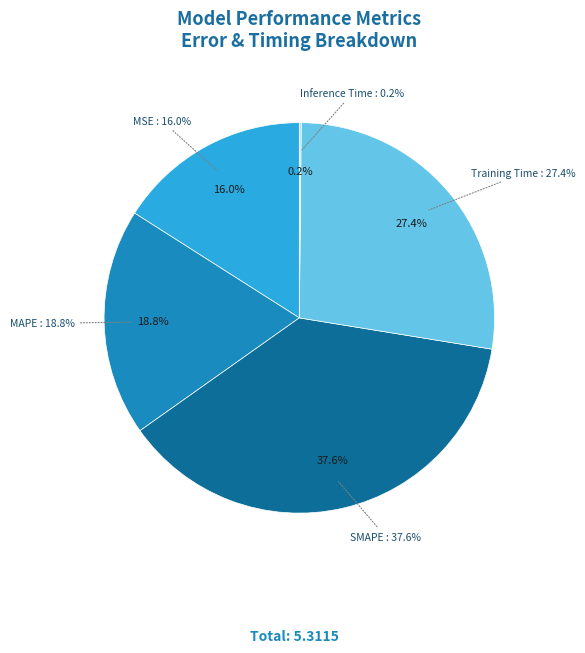

Between MAPE and MSE, which is larger?

MAPE